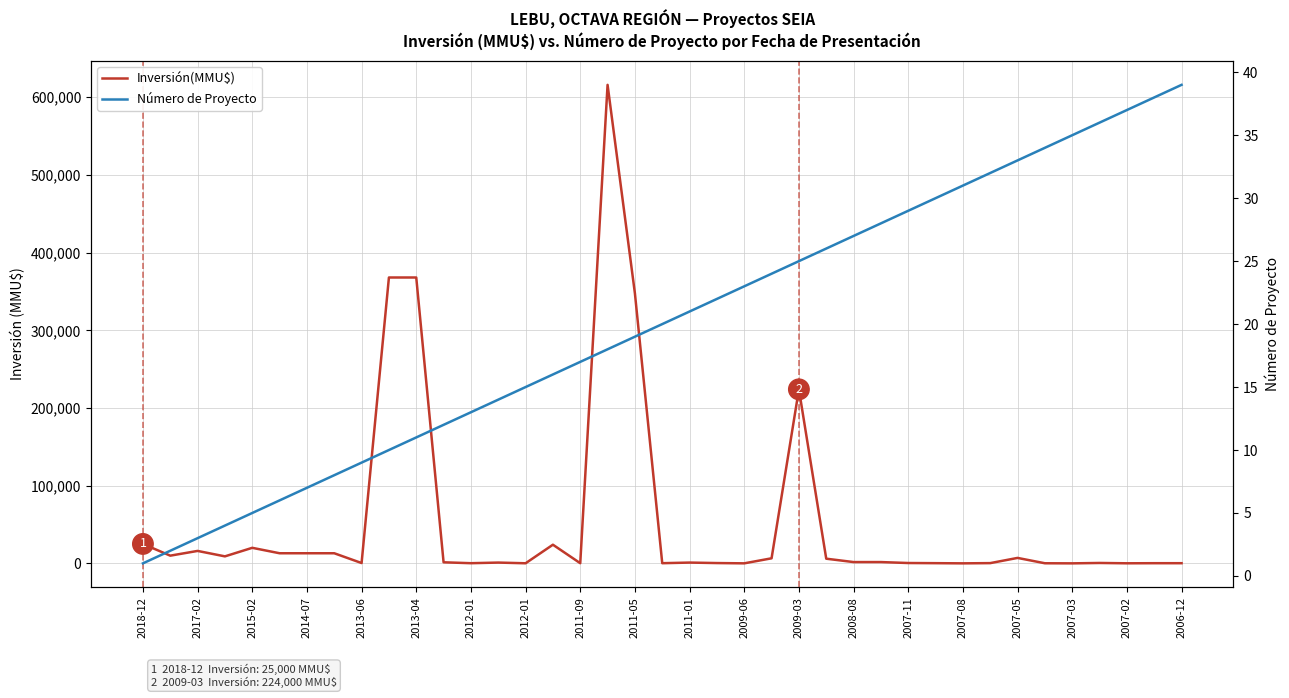

Which series reaches the minimum Y coordinate?

Inversión(MMU$)